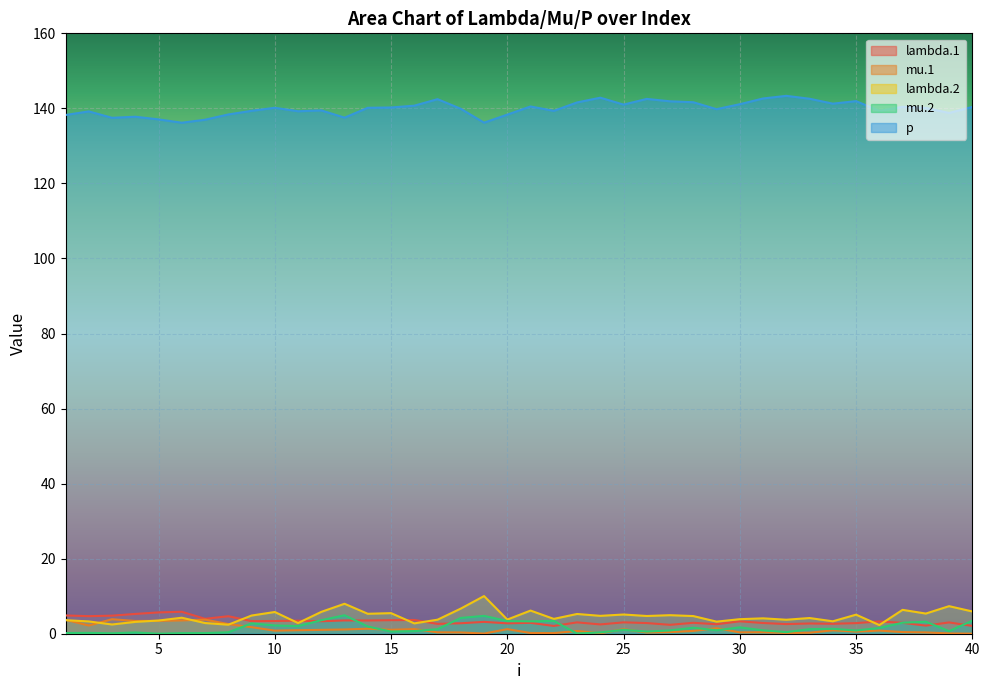

The p series shows 195.3 at 15. True or false?

False